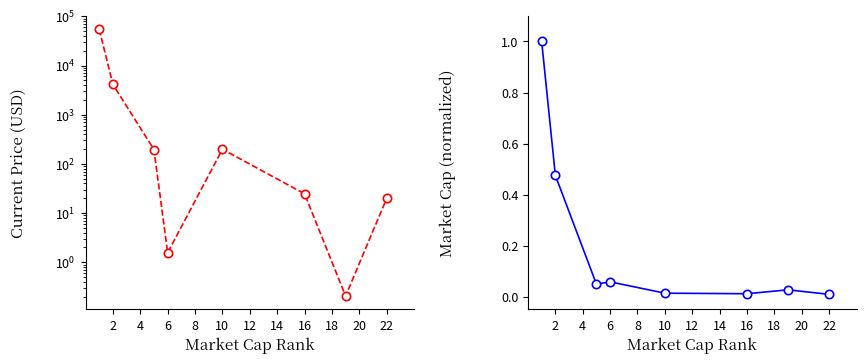

What are all the series names shown in the legend?

Current Price (USD), Market Cap (normalized)